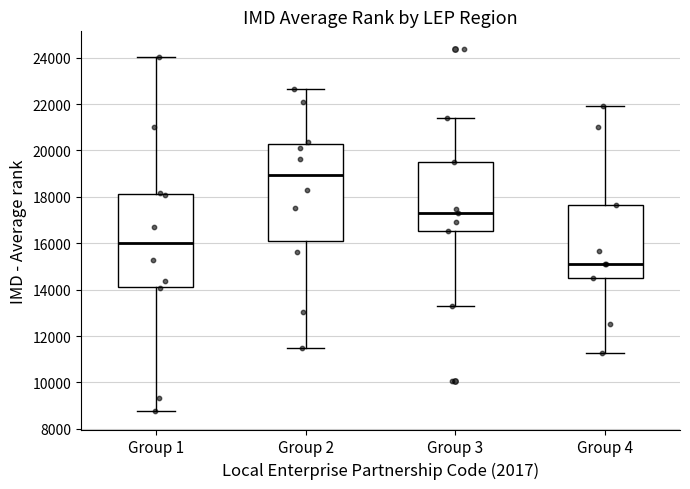

Reading left to right, transcribe this box plot: for each box, give where its median line is, the range the box spans, and where its two whiskers end, as read against the y-axis. The values are not printed on the chart, so give them approximately, as read against the axis.

Group 1: median 16000, box 14200 to 18200, whiskers 8800 to 24000
Group 2: median 19000, box 16000 to 20200, whiskers 11400 to 22600
Group 3: median 17400, box 16600 to 19400, whiskers 13400 to 21400
Group 4: median 15200, box 14400 to 17600, whiskers 11200 to 21800